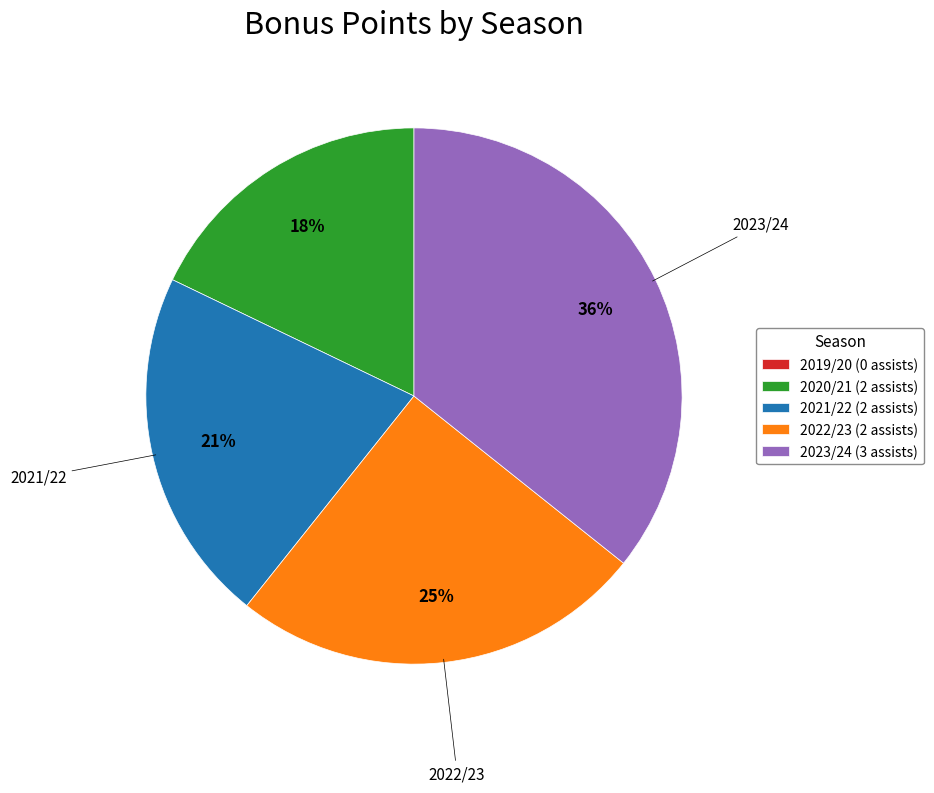

To the nearest percent, what percentage of the pie is 2021/22 (2 assists)?

21%